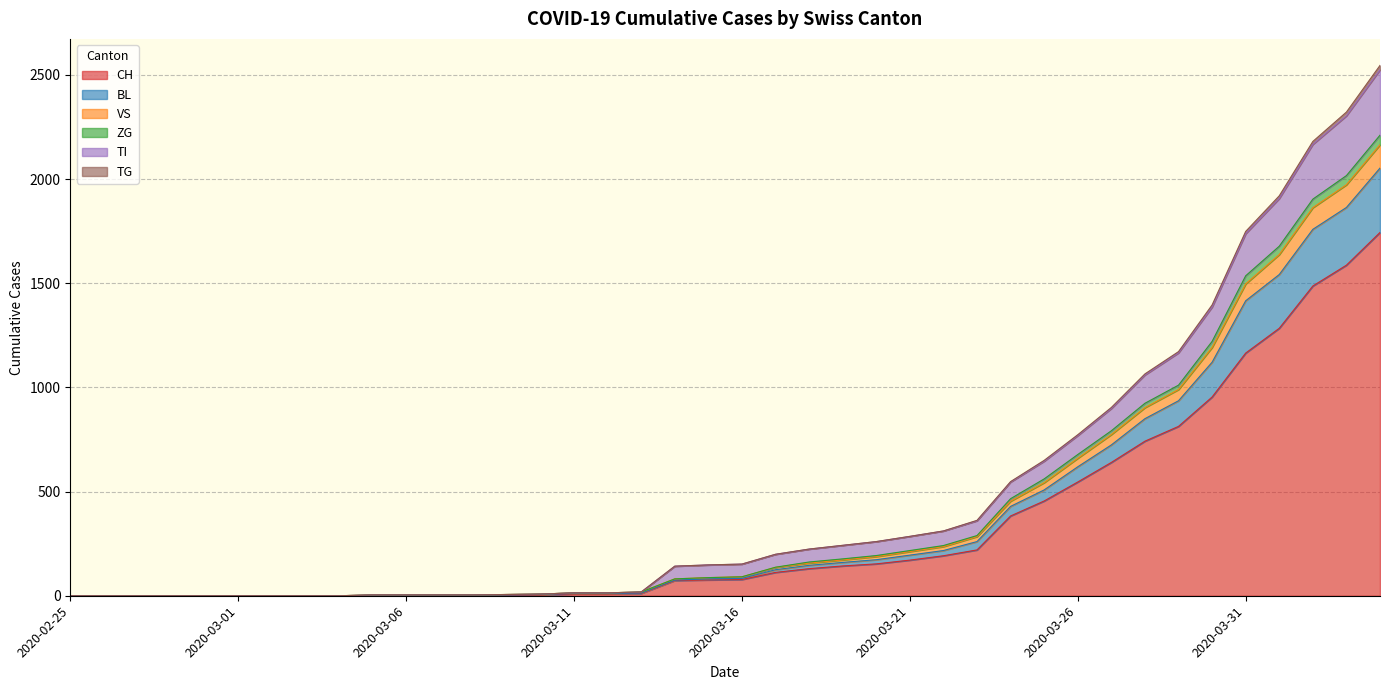

What is the highest value of the CH series?

1744